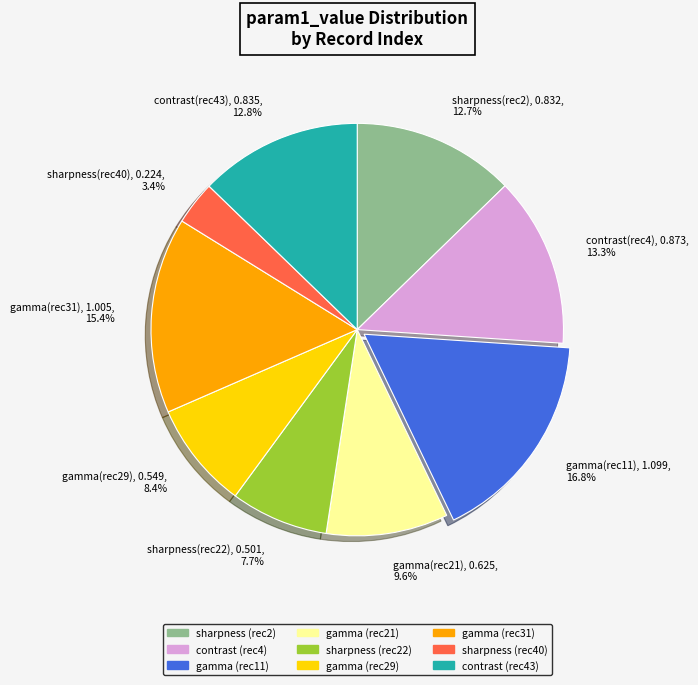

Rank the categories by value from lowest to highest.

sharpness(rec40), 0.224, 3.4%, sharpness(rec22), 0.501, 7.7%, gamma(rec29), 0.549, 8.4%, gamma(rec21), 0.625, 9.6%, sharpness(rec2), 0.832, 12.7%, contrast(rec43), 0.835, 12.8%, contrast(rec4), 0.873, 13.3%, gamma(rec31), 1.005, 15.4%, gamma(rec11), 1.099, 16.8%